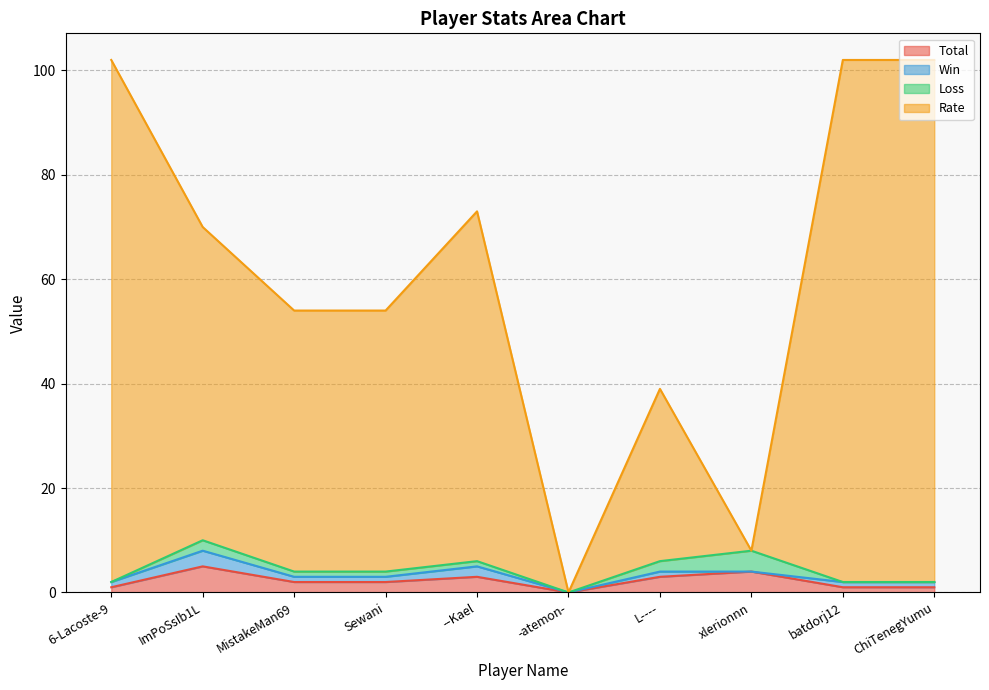

List the labels in order of Total value, largest first.

ImPoSsIb1L, xlerionnn, --Kael, L----, MistakeMan69, Sewani, 6-Lacoste-9, batdorj12, ChiTenegYumu, -atemon-